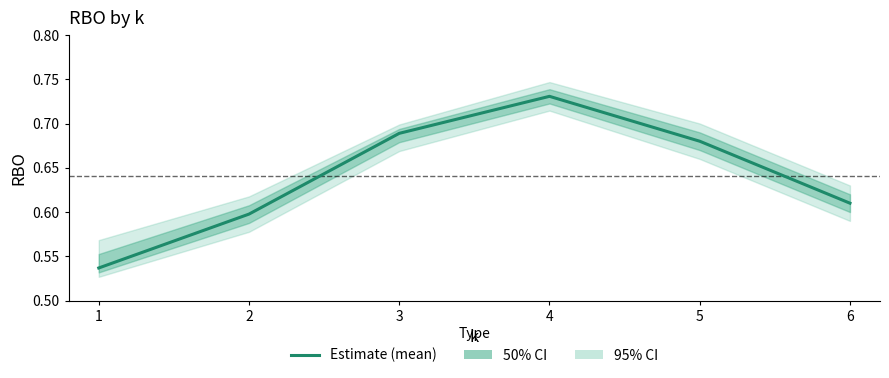

Between 3 and 2, which is larger?

3